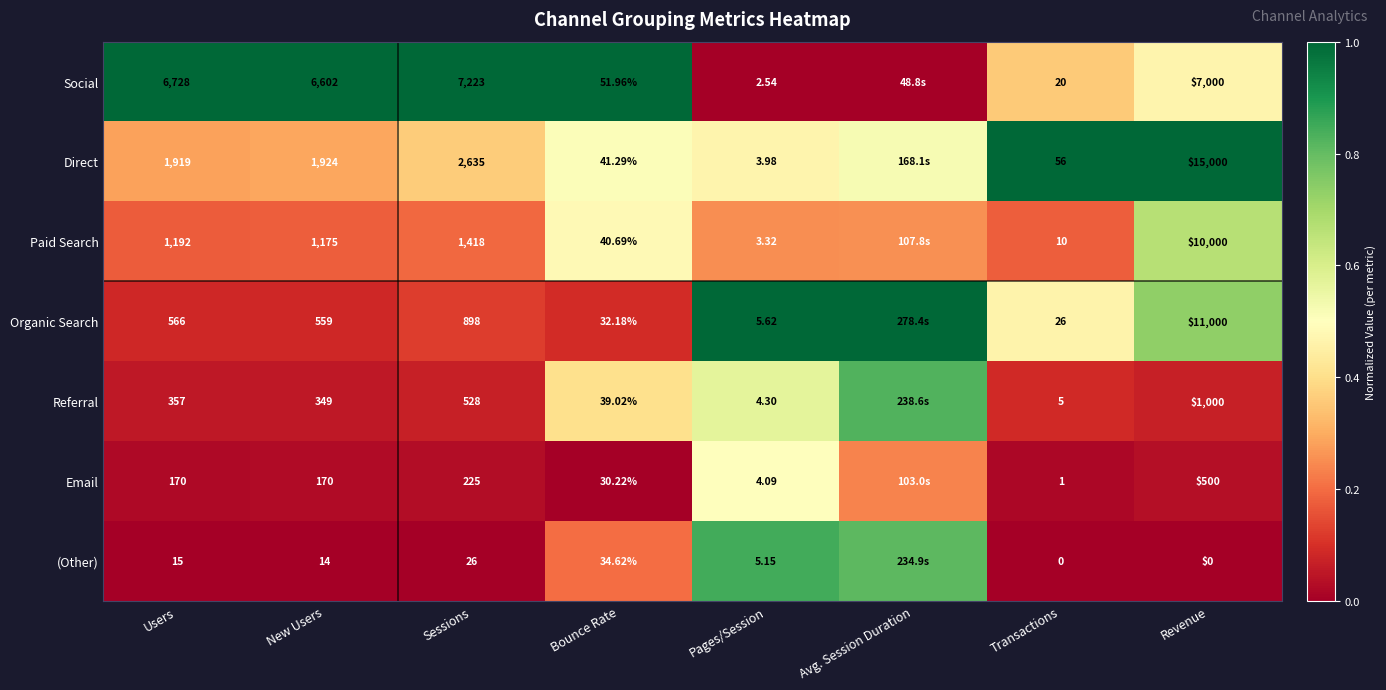

Which series changed the most between New Users and Sessions?

Direct